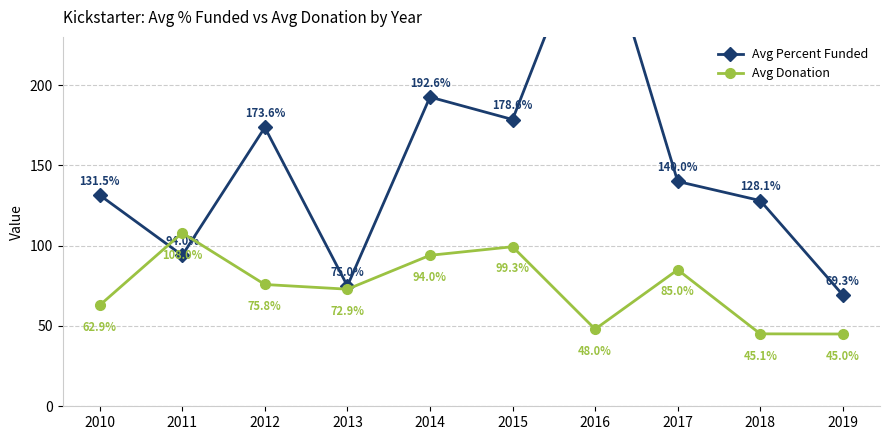

Reading right to left, list all the values displayed in this chart.

Avg Percent Funded: 2019=69.3	2018=128.1	2017=140.0	2016=310.0	2015=178.6	2014=192.6	2013=75.0	2012=173.6	2011=94.0	2010=131.5
Avg Donation: 2019=45.0	2018=45.1	2017=85.0	2016=48.0	2015=99.3	2014=94.0	2013=72.9	2012=75.8	2011=108.0	2010=62.9